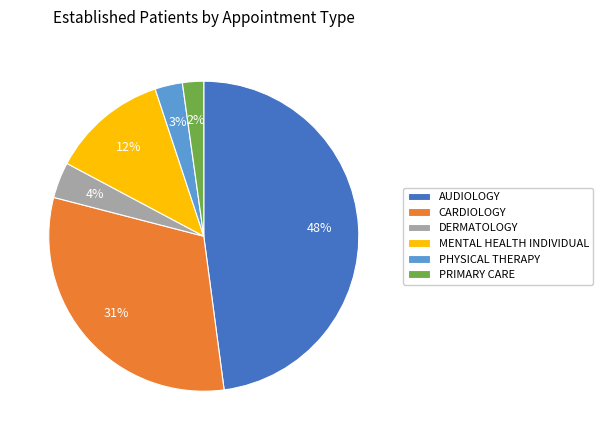

Approximately how many times larger is the value at DERMATOLOGY compared to PHYSICAL THERAPY?

1.3